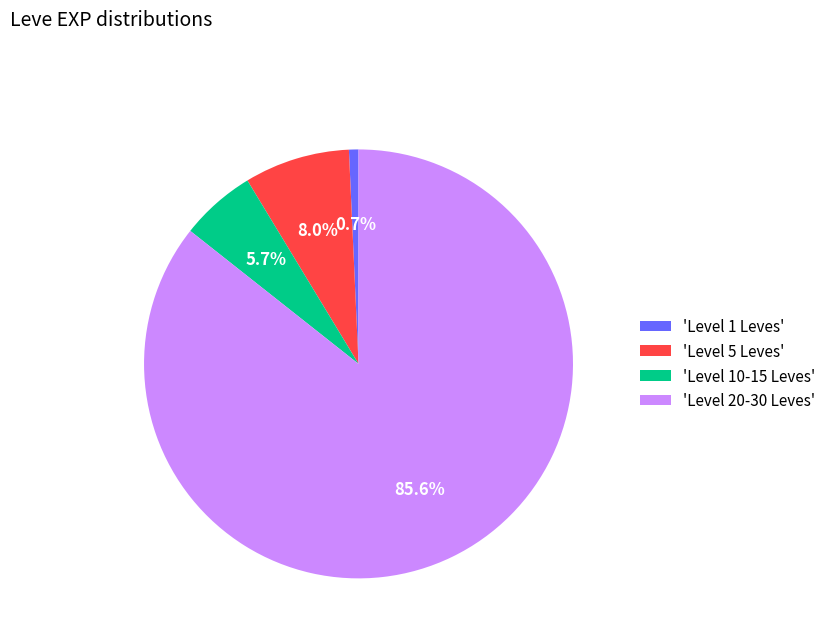

Does any single category account for the majority?

Yes